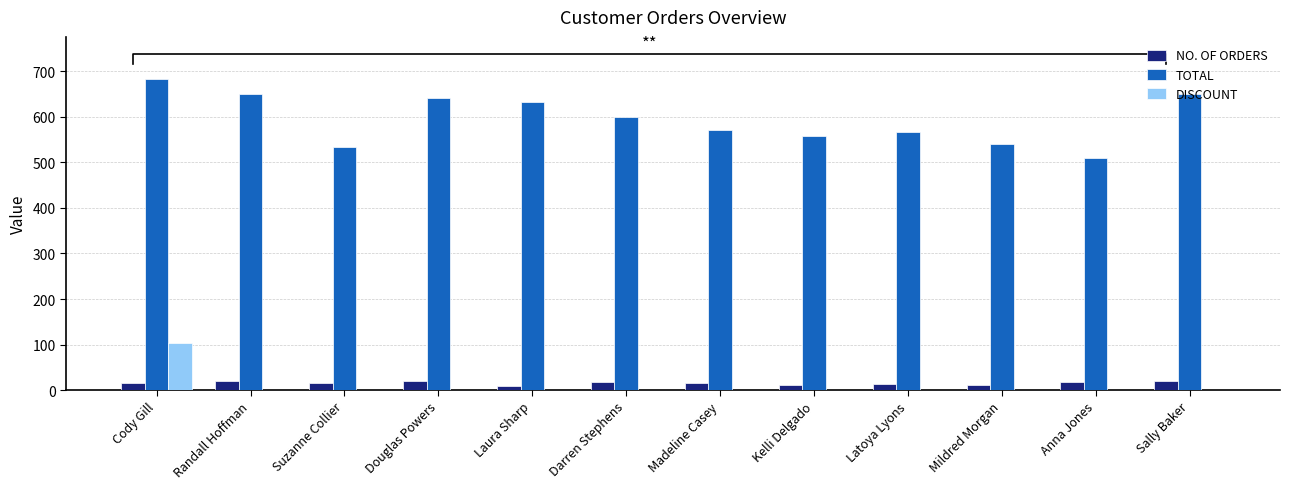

At which label does TOTAL reach its peak?

Cody Gill